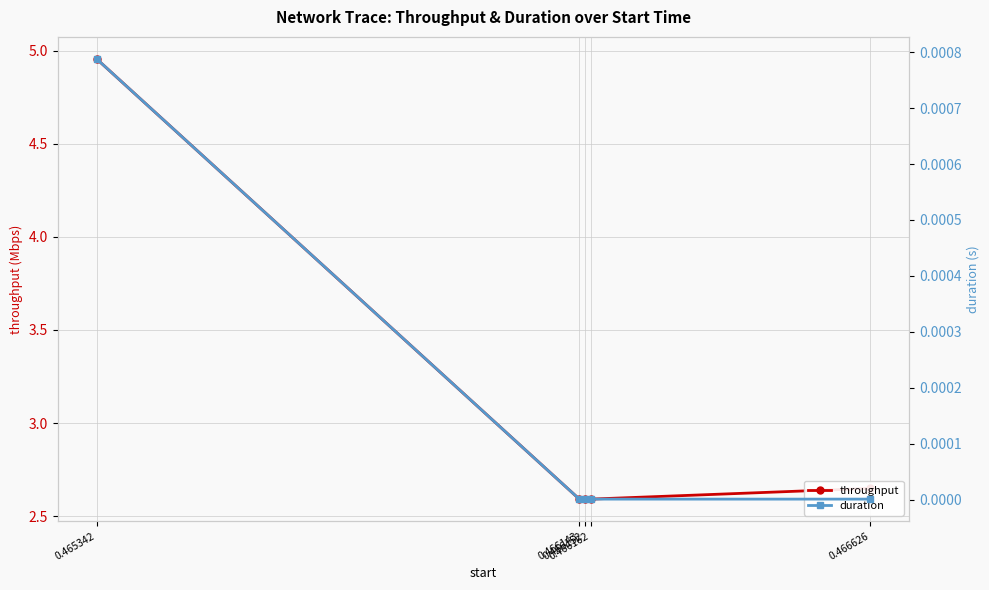

Does the chart have visible grid lines?

Yes